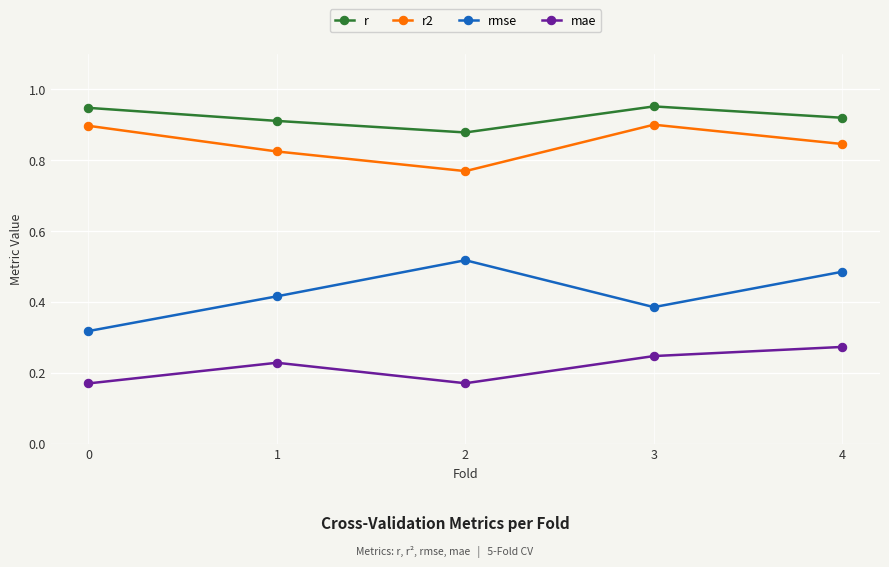

The value of rmse at 0 is 0.2. True or false?

False